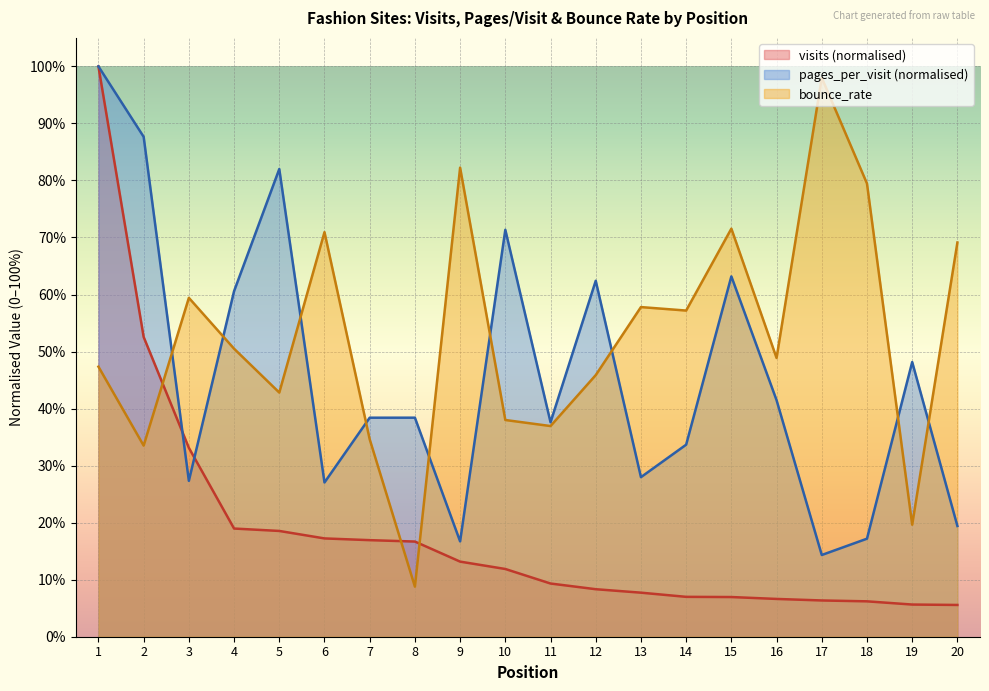

At which category is the sum across all series the highest?

1